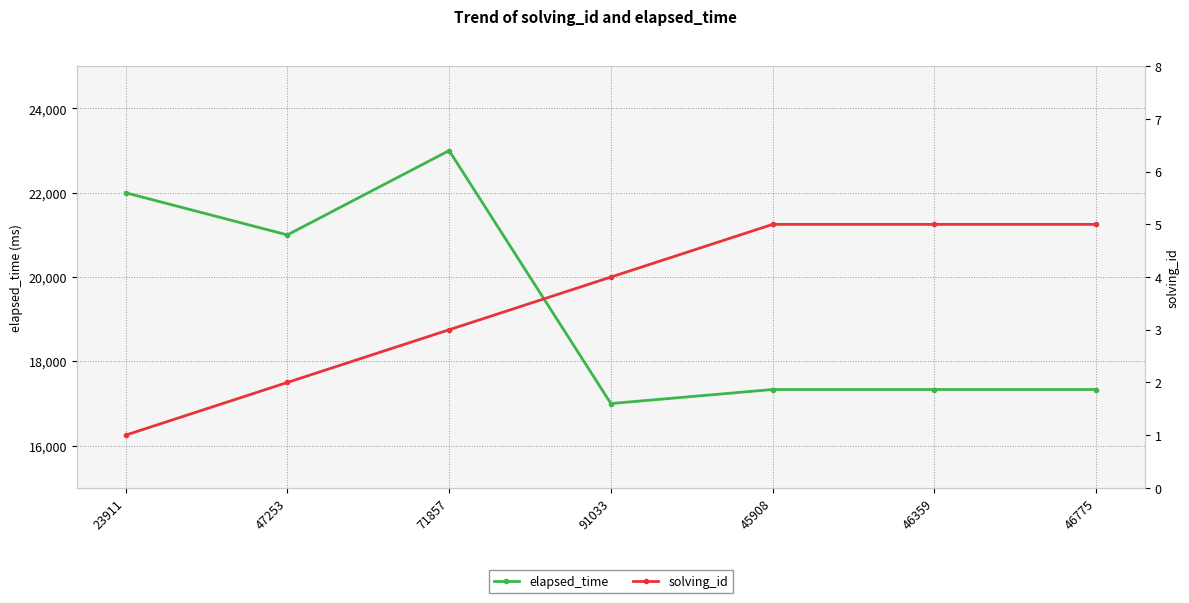

What is the spread (max minus min) of values at 91033?

16996